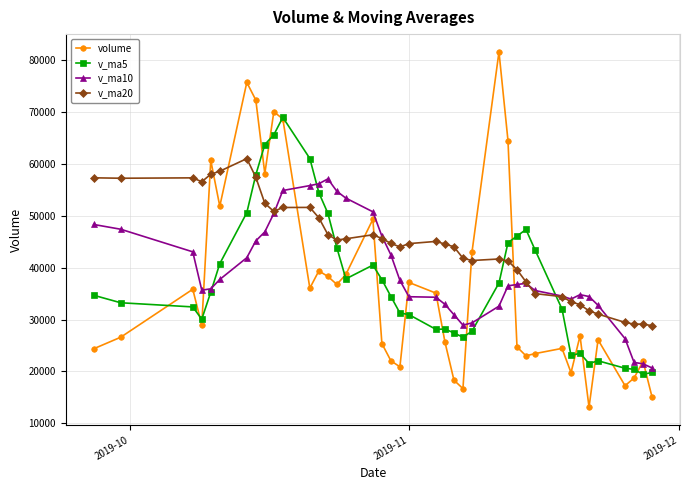

Which series has the widest spread of values?

volume